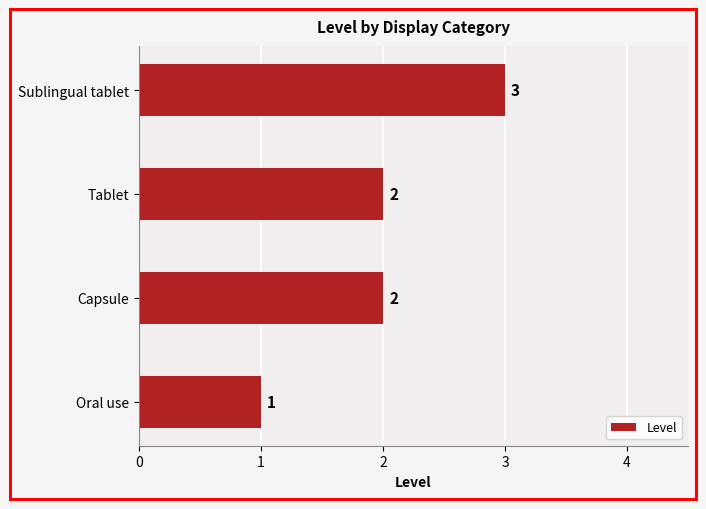

Reading bottom to top, transcribe all the data shown in this chart.

Oral use=1	Capsule=2	Tablet=2	Sublingual tablet=3